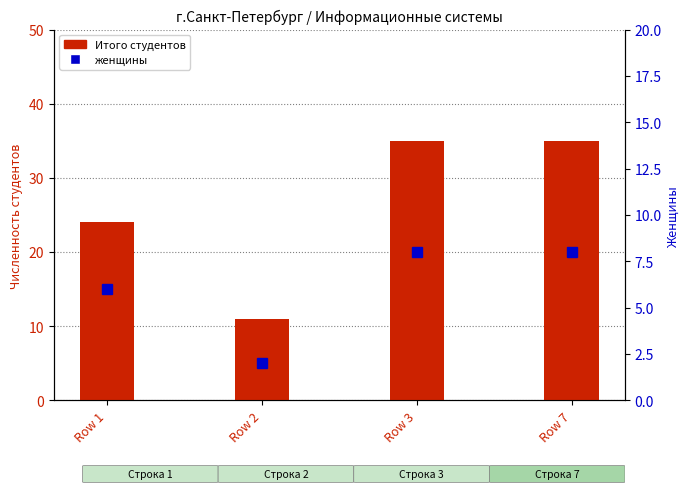

Is the value of Итого студентов at Row 3 greater than the value of женщины at Row 3?

Yes